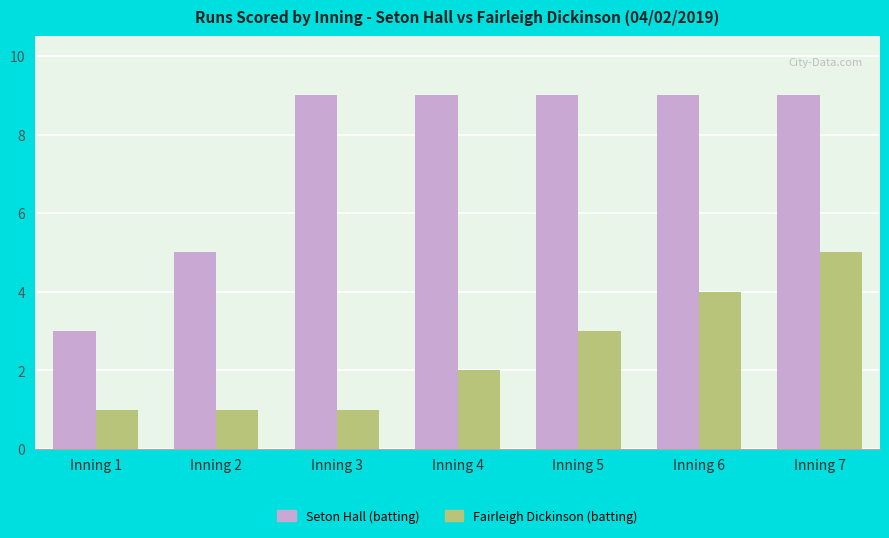

What is the maximum value shown in the chart?

9